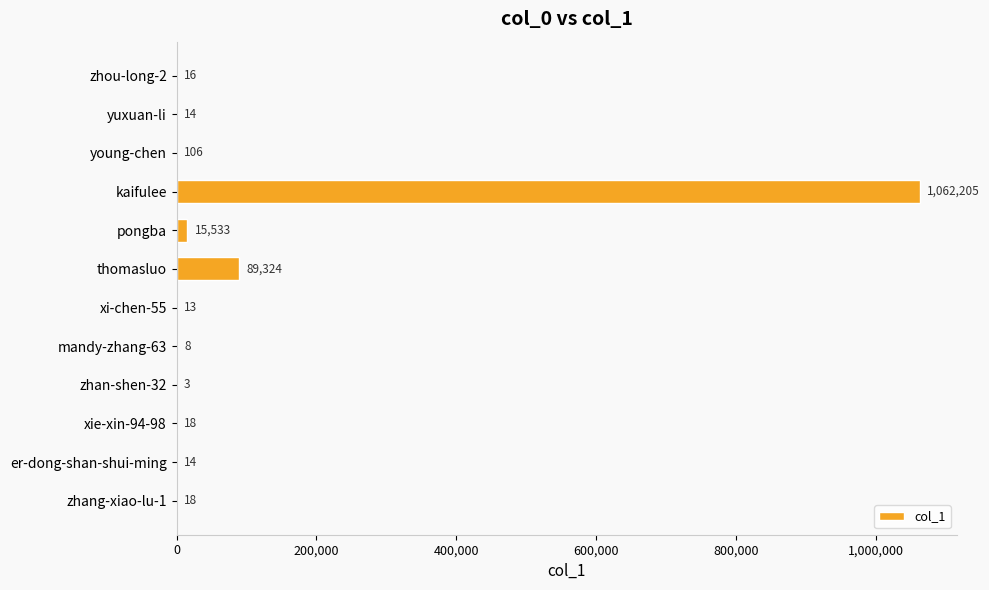

What is the approximate value at pongba, to the nearest 100?

15500